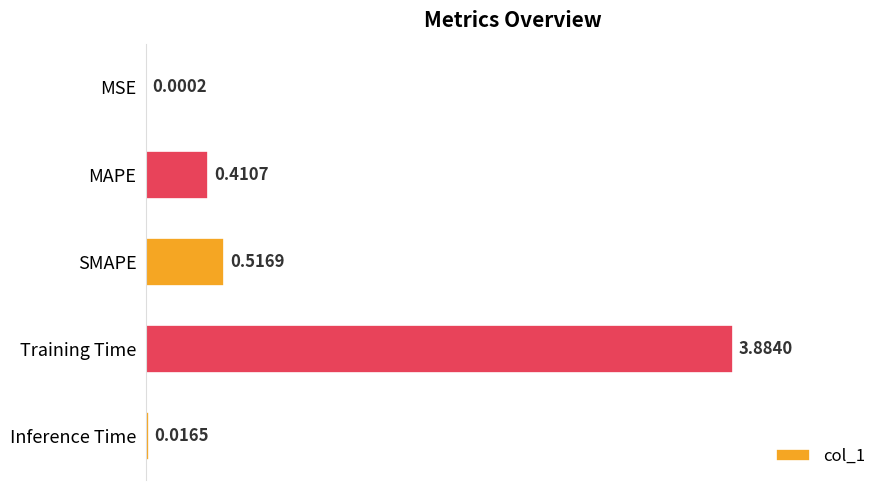

What is the sum of all values?

4.8